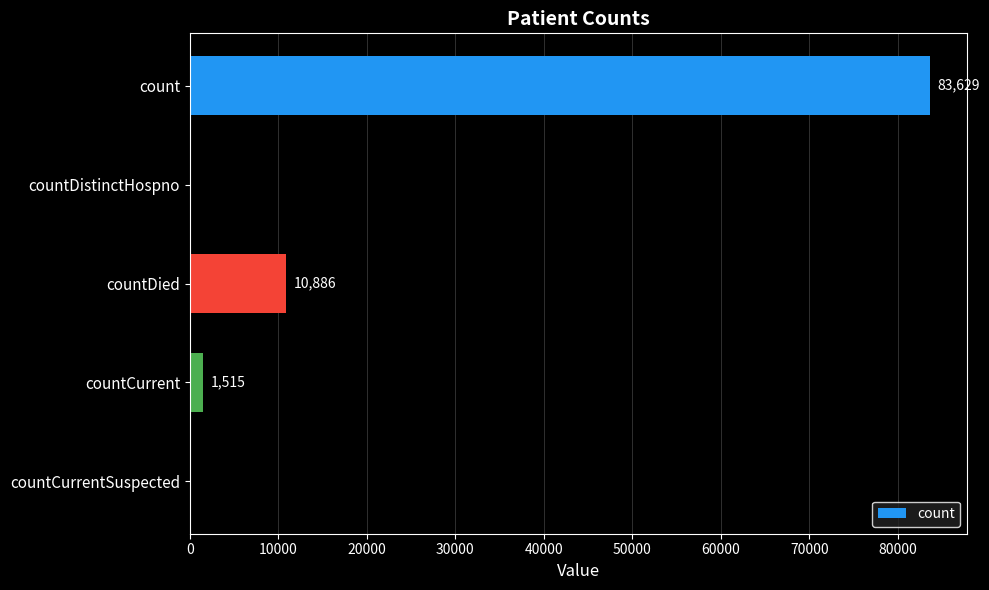

Which label corresponds to the largest value in the chart?

count